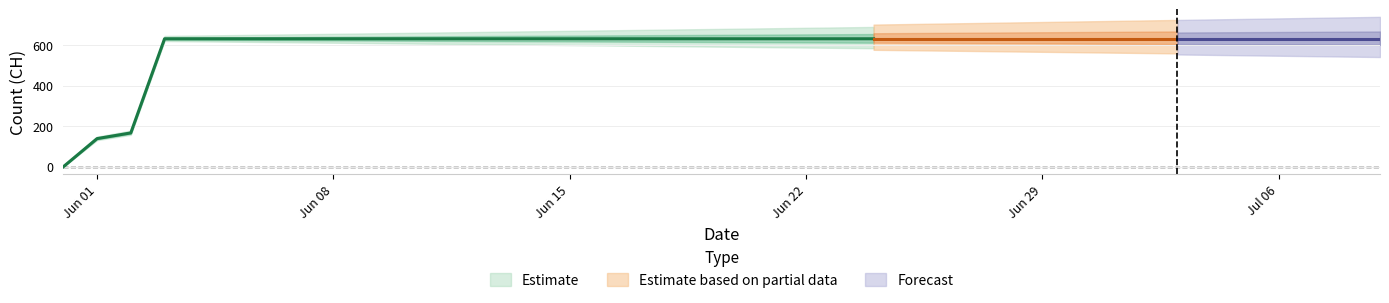

Reading left to right, list all the values displayed in this chart.

0	139	167	631	631	631	631	631	631	631	631	631	631	631	631	631	631	631	631	631	631	631	631	631	631	631	631	631	631	631	631	631	631	631	631	631	631	631	631	631